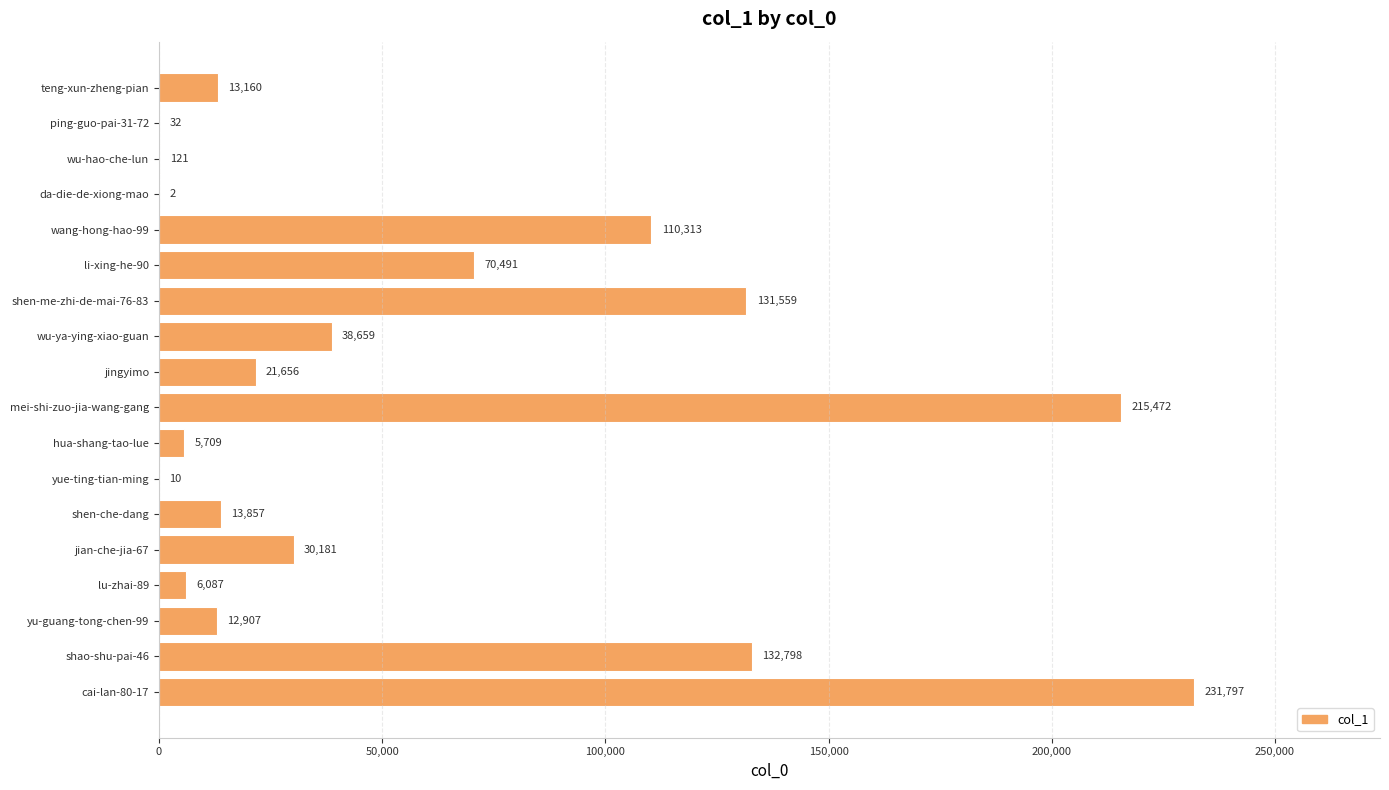

At which category does the chart reach its peak across all series?

cai-lan-80-17